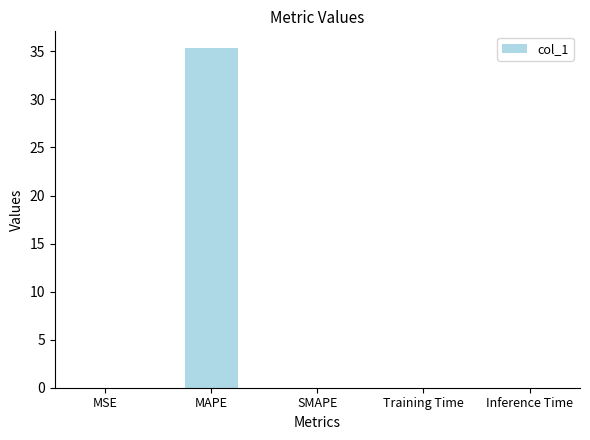

Is it true that the value at MAPE is 14.6?

False